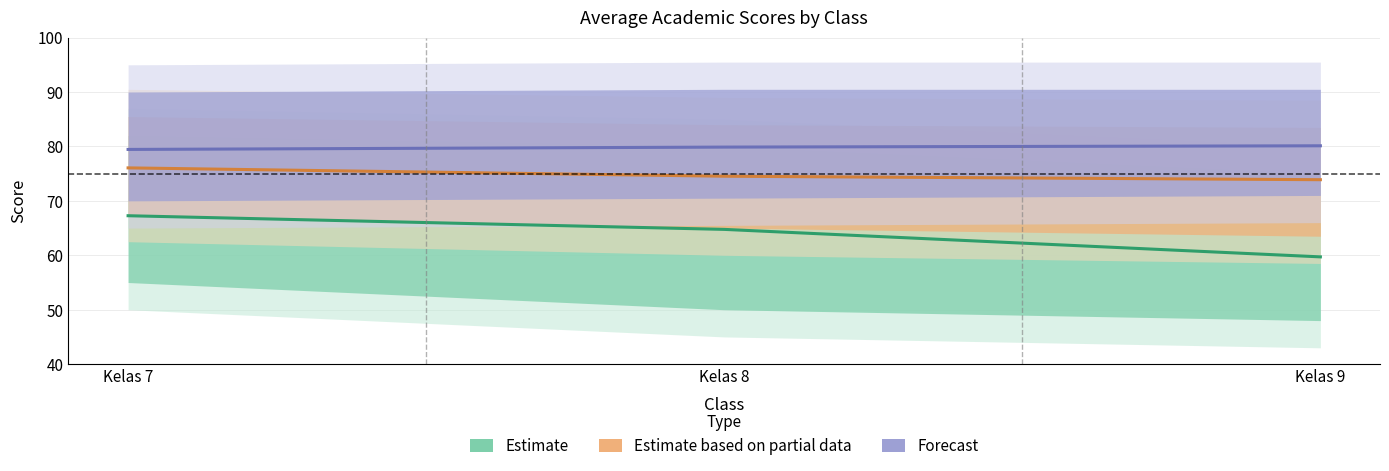

True or false: Estimate has a value of 44.6 at Kelas 8.

False